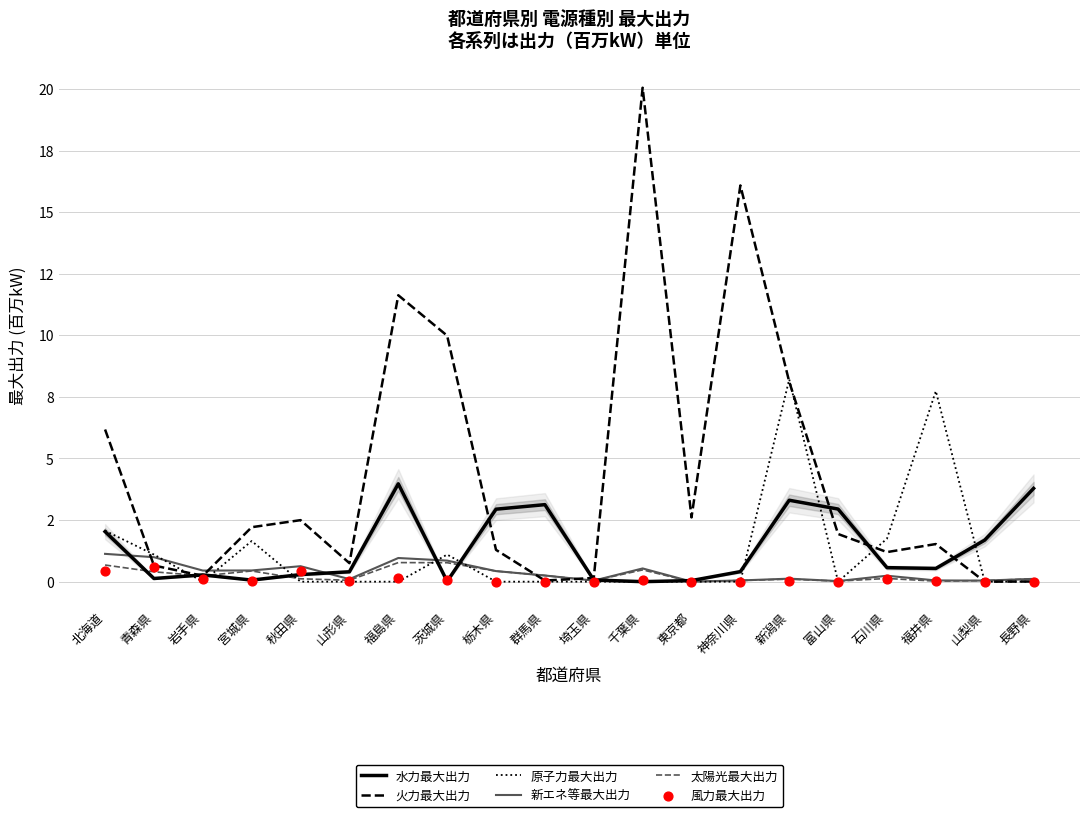

What are all the series names shown in the legend?

水力最大出力, 火力最大出力, 原子力最大出力, 新エネ等最大出力, 太陽光最大出力, 風力最大出力